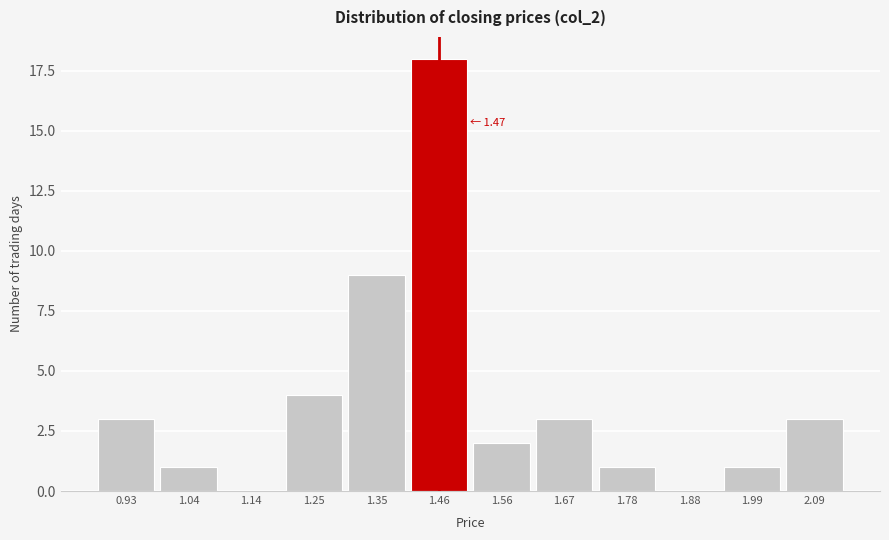

Reading left to right, list all the values displayed in this chart.

0.93=3	1.04=1	1.14=0	1.25=4	1.35=9	1.46=18	1.56=2	1.67=3	1.78=1	1.88=0	1.99=1	2.09=3